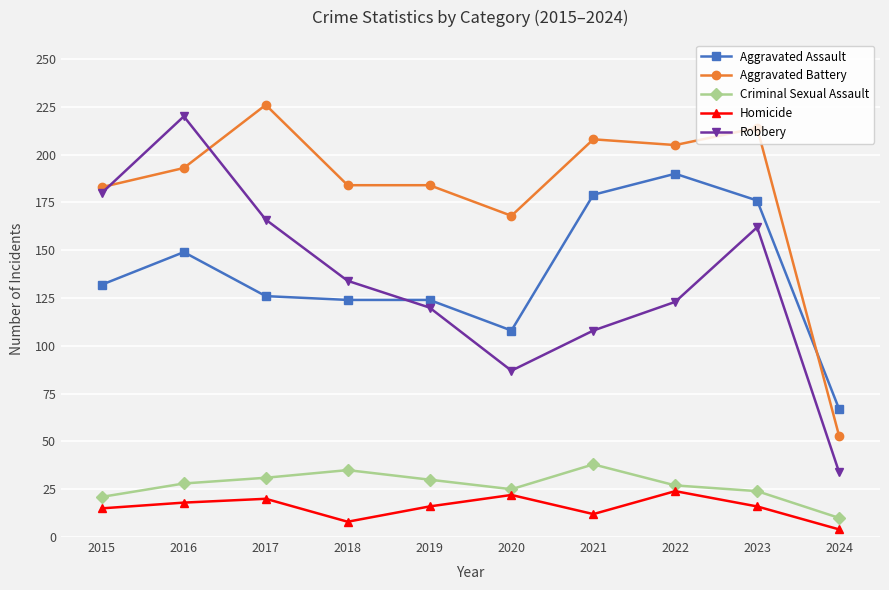

True or false: Homicide has more than 1 interior local peaks.

True